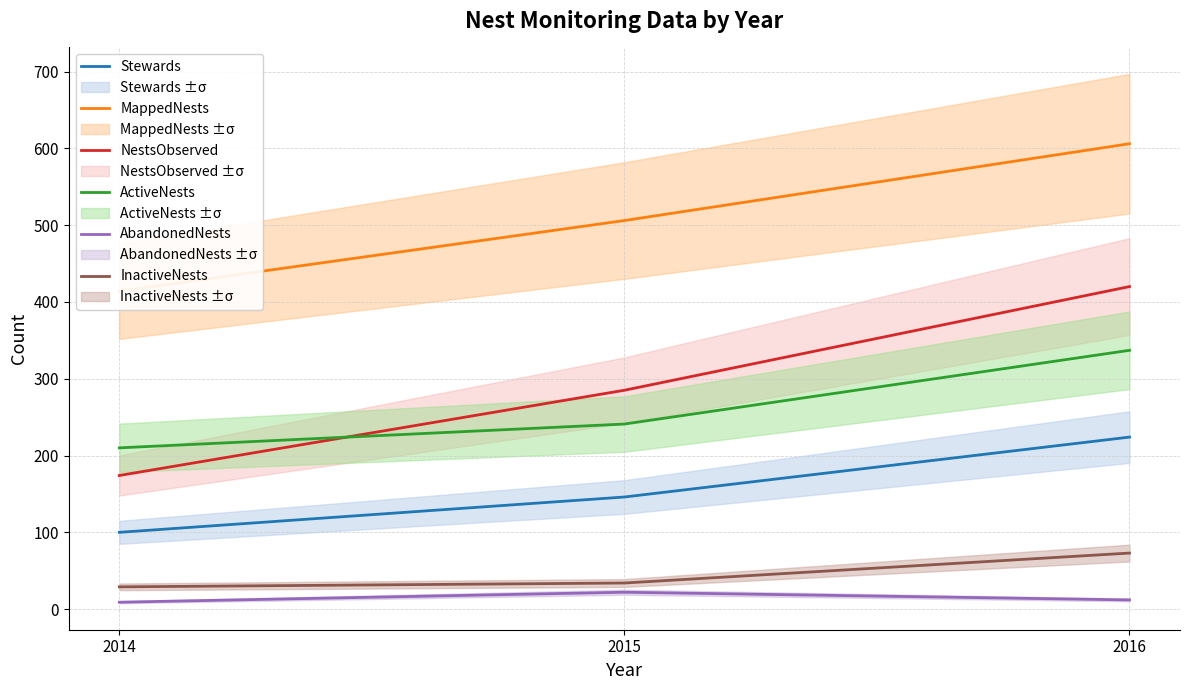

How many distinct data groups are displayed?

6